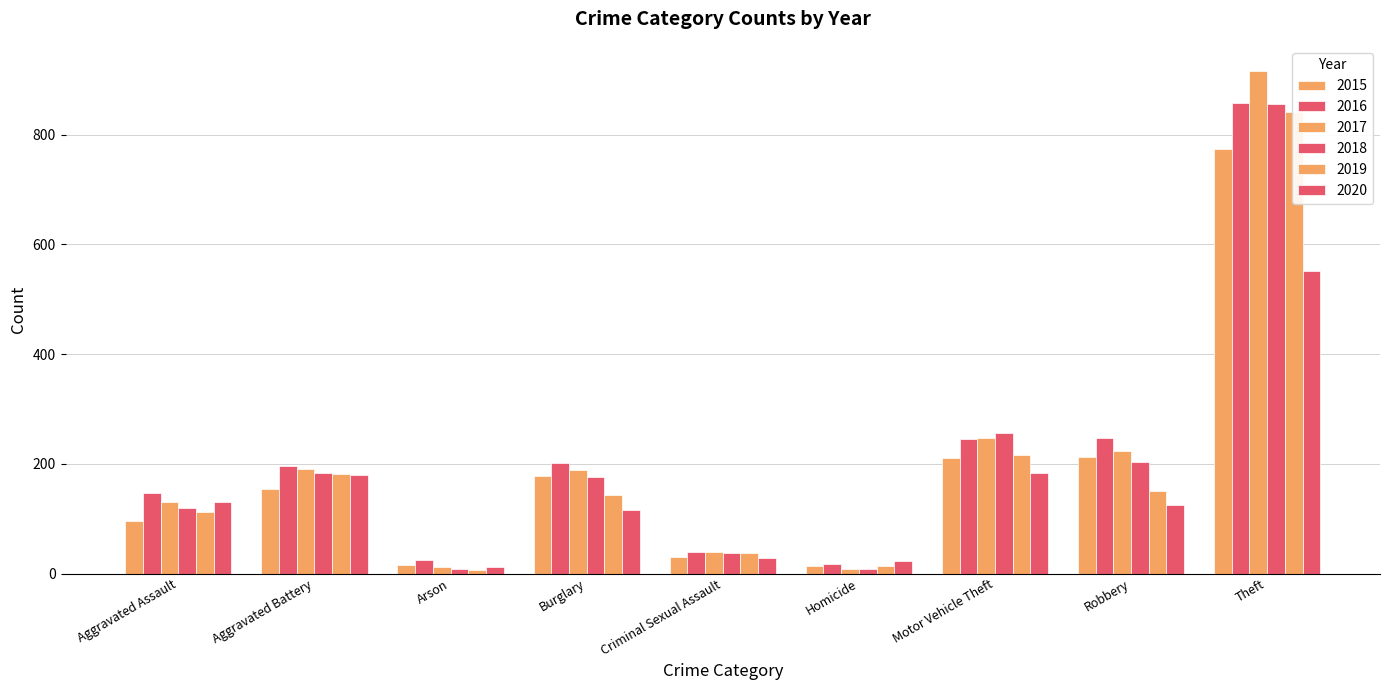

Which series has the widest spread of values?

2017